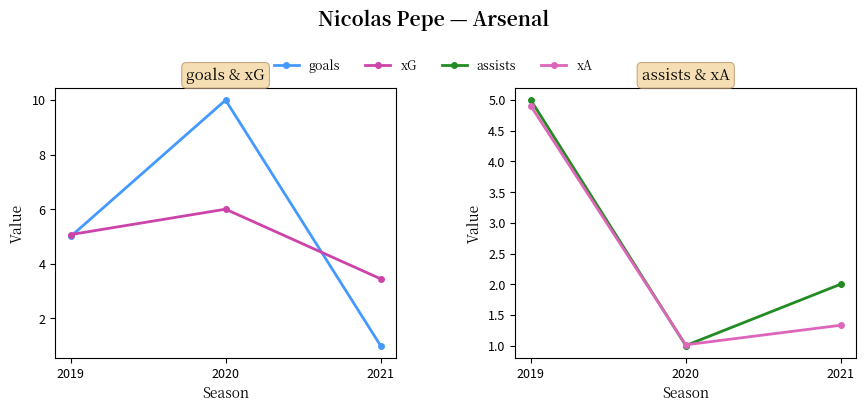

Is it true that goals equals 1.0 at 2021?

True